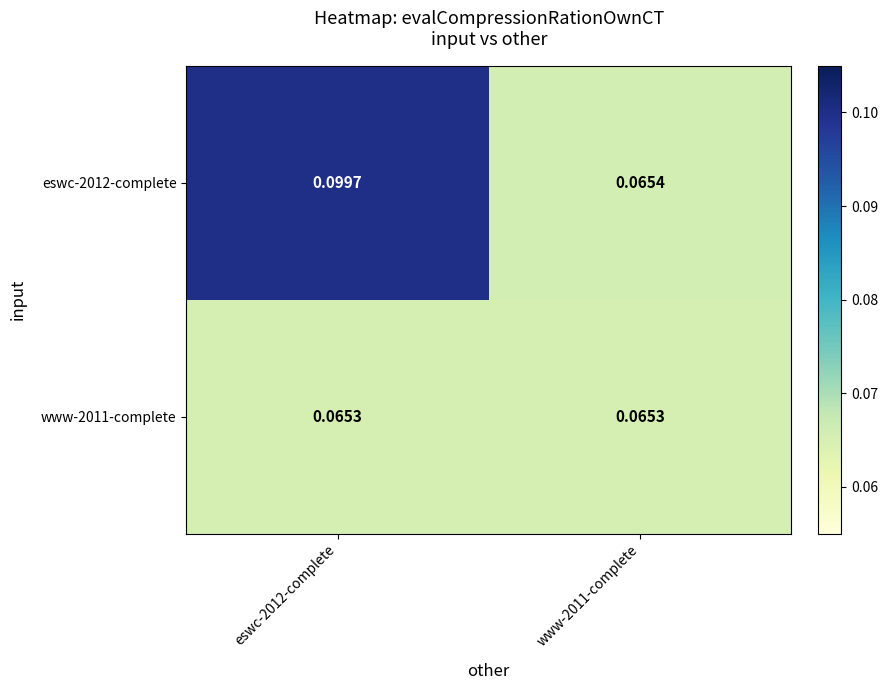

Is the value of eswc-2012-complete at www-2011-complete greater than the value of www-2011-complete at www-2011-complete?

Yes